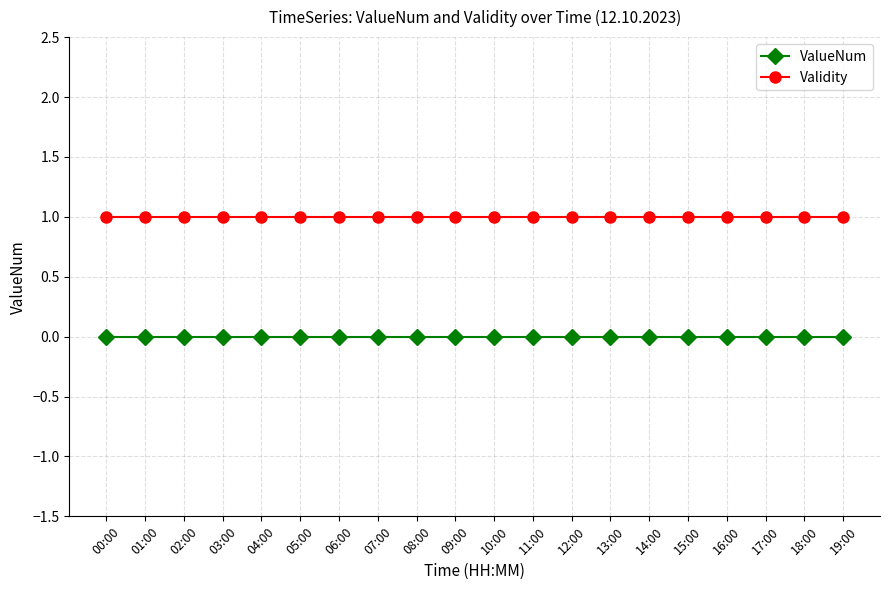

What value does the Validity series have at 02:00?

1